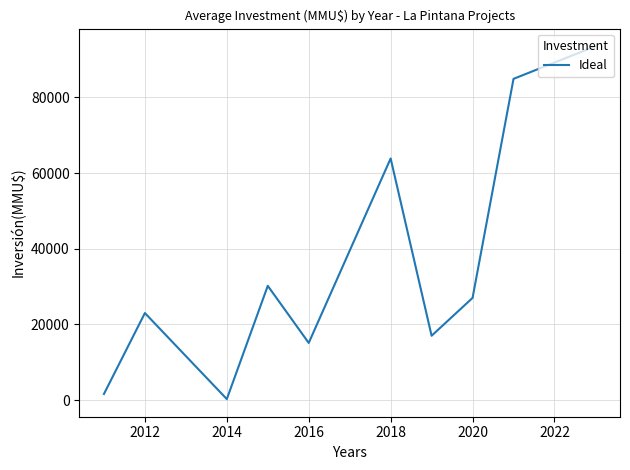

How many lines are shown in the chart?

1